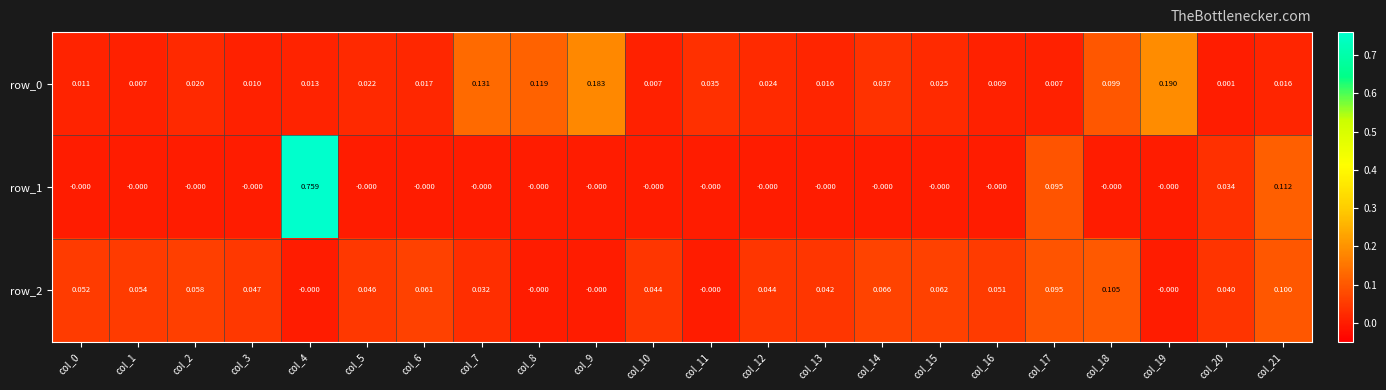

How many distinct data groups are displayed?

3